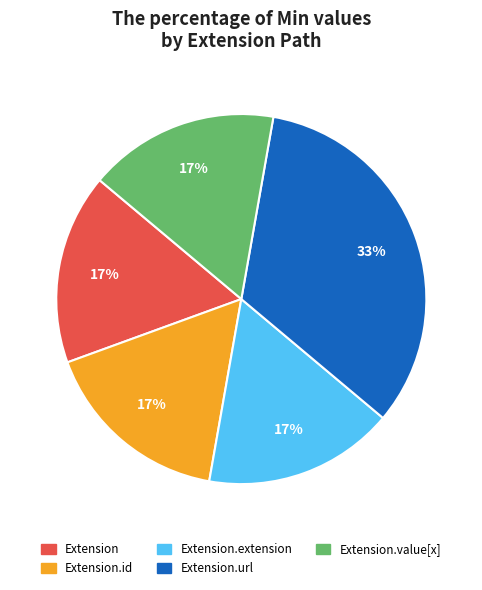

Is there a majority slice in this chart?

No